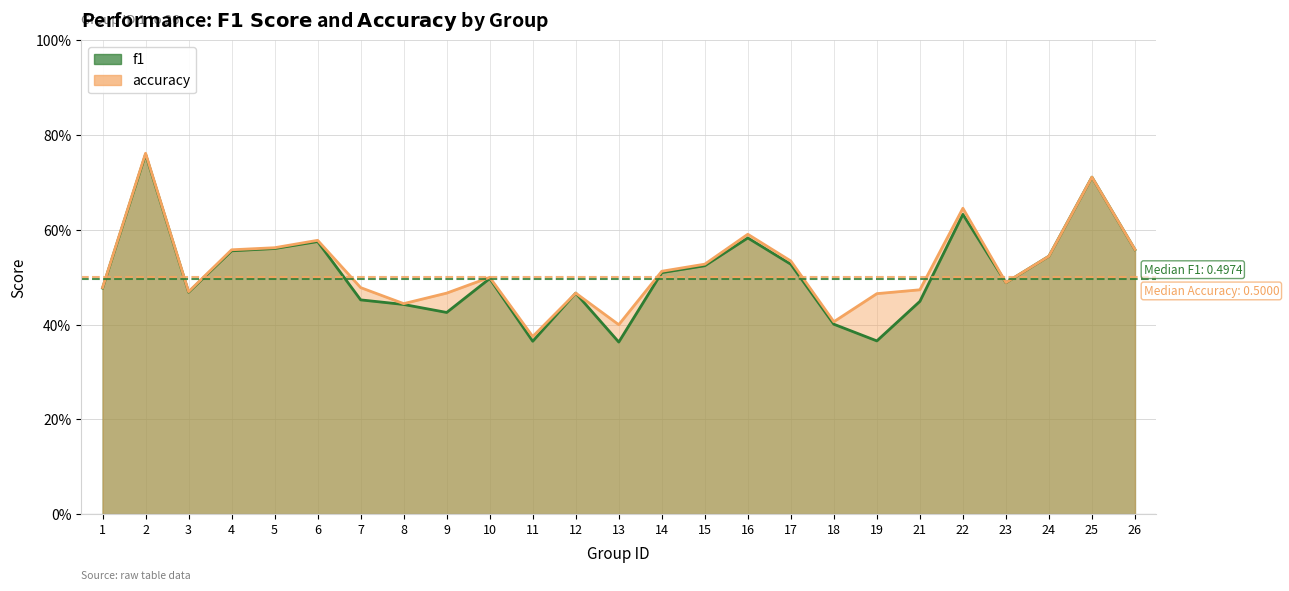

What are all the series names shown in the legend?

f1, accuracy